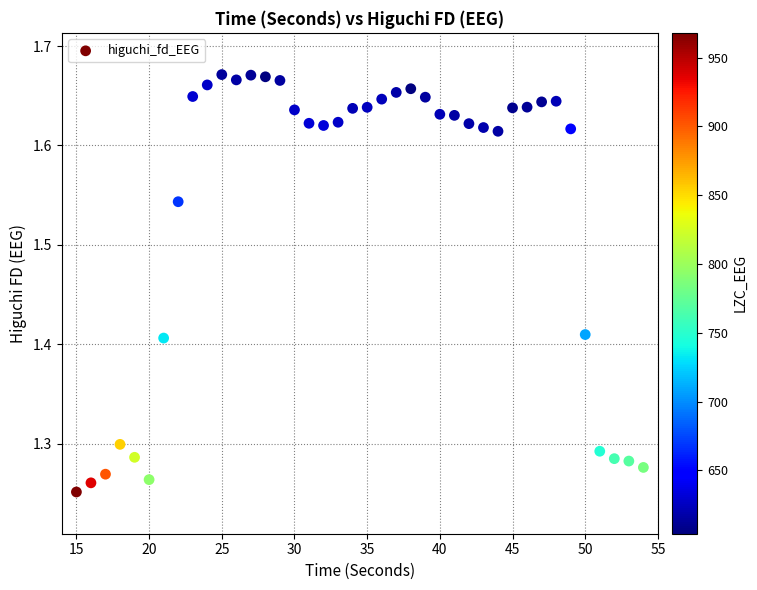

What is the range of Y values (max minus min)?

0.4